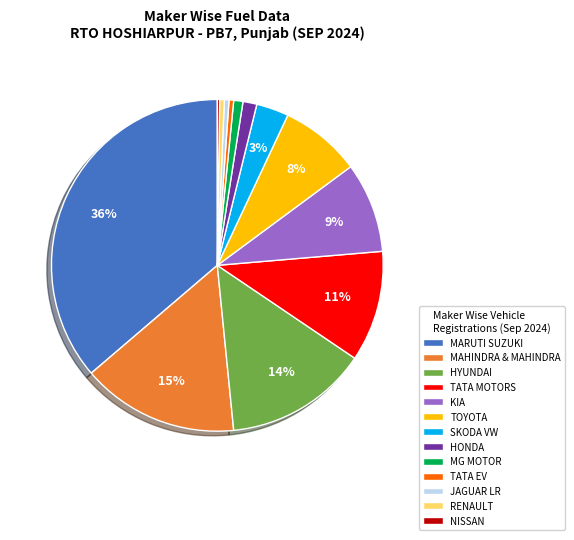

Does TOYOTA account for over 50% of the chart?

No